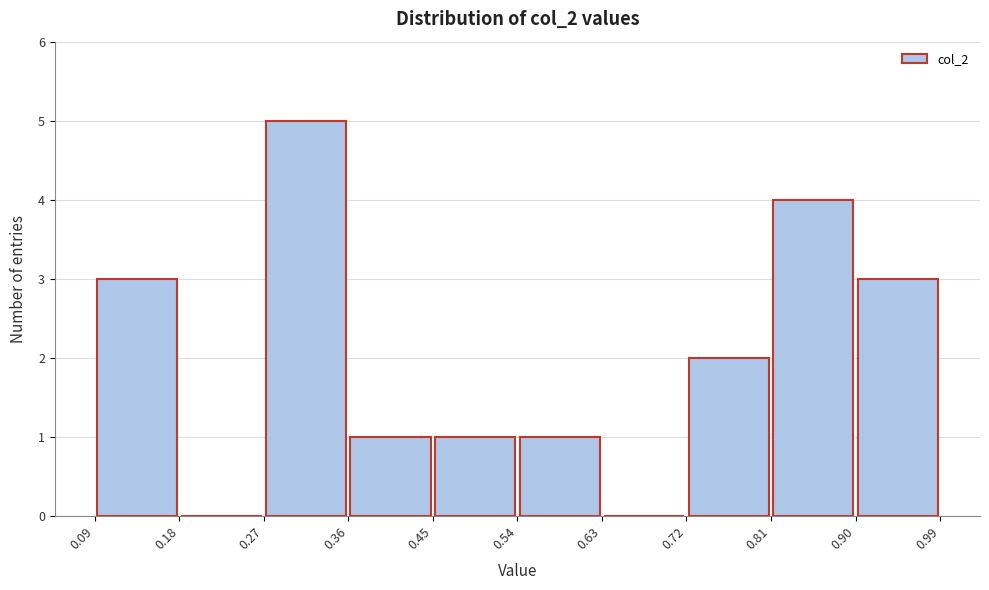

Reading left to right, list every bar in this chart as the range it spans on the x-axis followed by its height. The values are not printed on the chart, so give them approximately, as read against the axis.

0.09 to 0.18: 3
0.18 to 0.27: 0
0.27 to 0.36: 5
0.36 to 0.45: 1
0.45 to 0.54: 1
0.54 to 0.63: 1
0.63 to 0.72: 0
0.72 to 0.81: 2
0.81 to 0.90: 4
0.90 to 0.99: 3